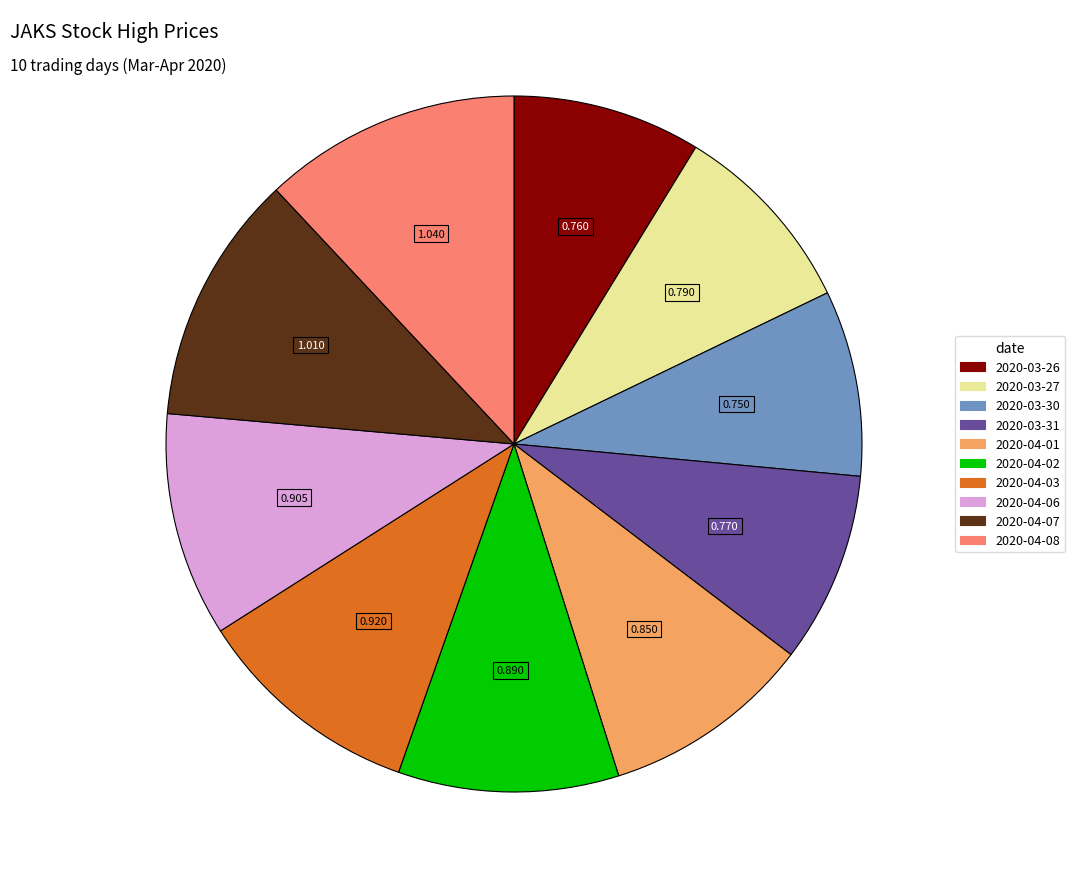

Do 2020-04-01 and 2020-03-31 together represent more than half of the pie?

No